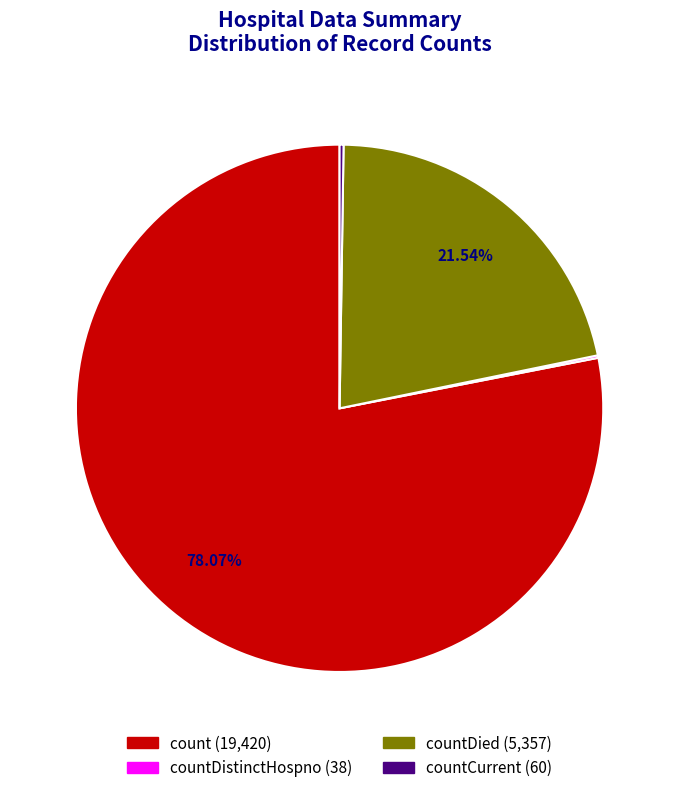

Is there a majority slice in this chart?

Yes